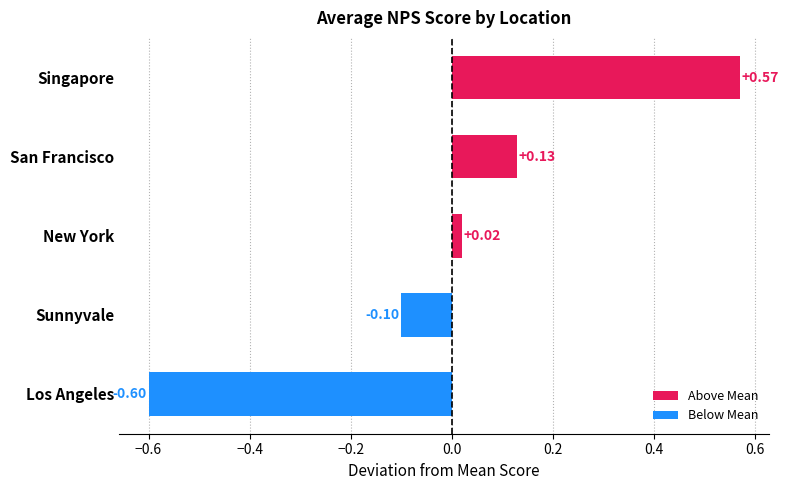

Is it true that the value at San Francisco is 14.2?

False